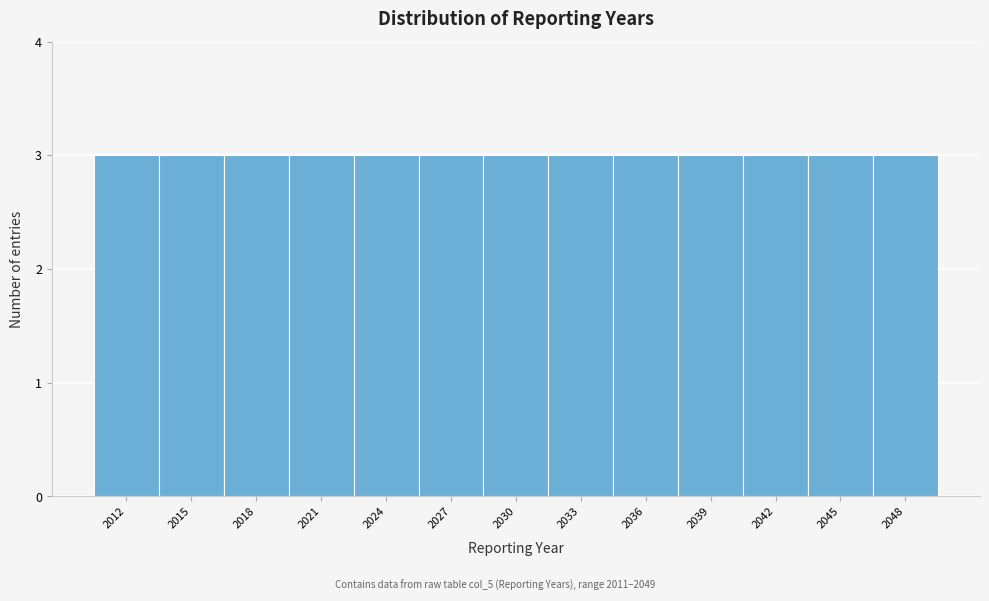

Reading left to right, transcribe this chart: for each bar, give the range it covers on the x-axis and its height. The values are not printed on the chart, so give them approximately, as read against the axis.

2010.5 to 2013.5: 3
2013.5 to 2016.5: 3
2016.5 to 2019.5: 3
2019.5 to 2022.5: 3
2022.5 to 2025.5: 3
2025.5 to 2028.5: 3
2028.5 to 2031.5: 3
2031.5 to 2034.5: 3
2034.5 to 2037.5: 3
2037.5 to 2040.5: 3
2040.5 to 2043.5: 3
2043.5 to 2046.5: 3
2046.5 to 2049.5: 3